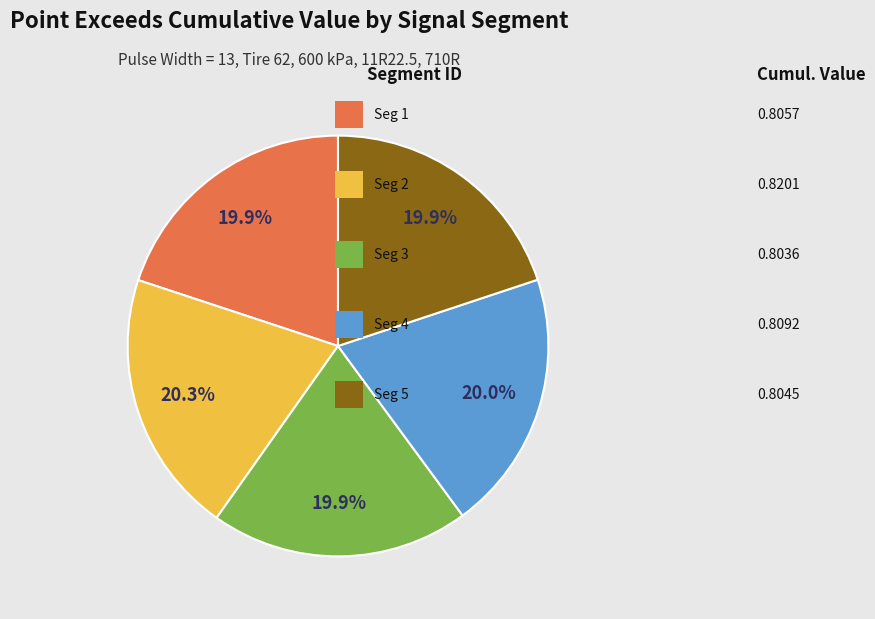

How many slices are in this pie chart?

5